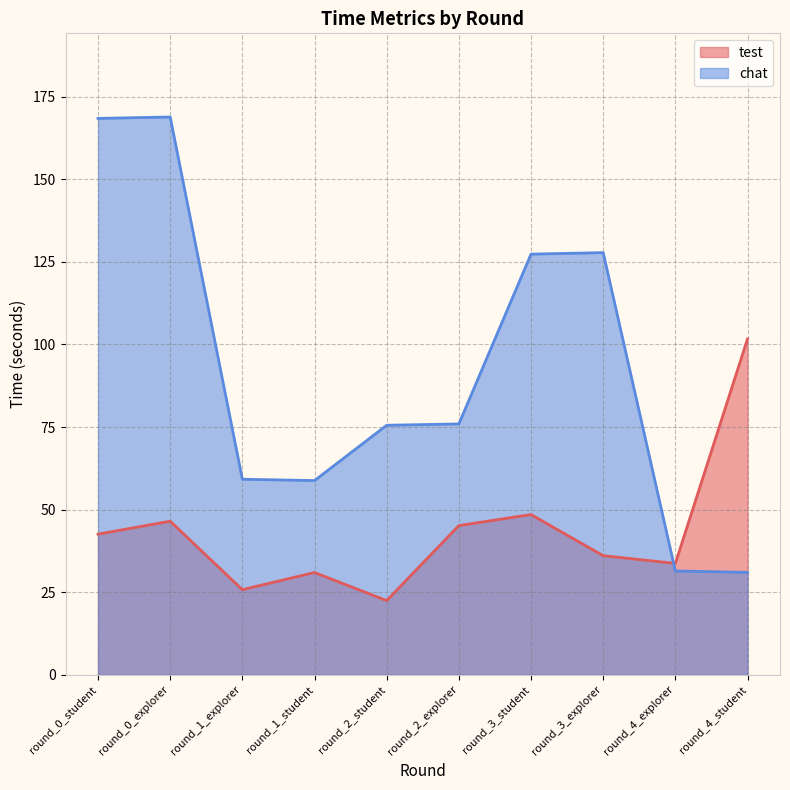

How many lines are shown in the chart?

2